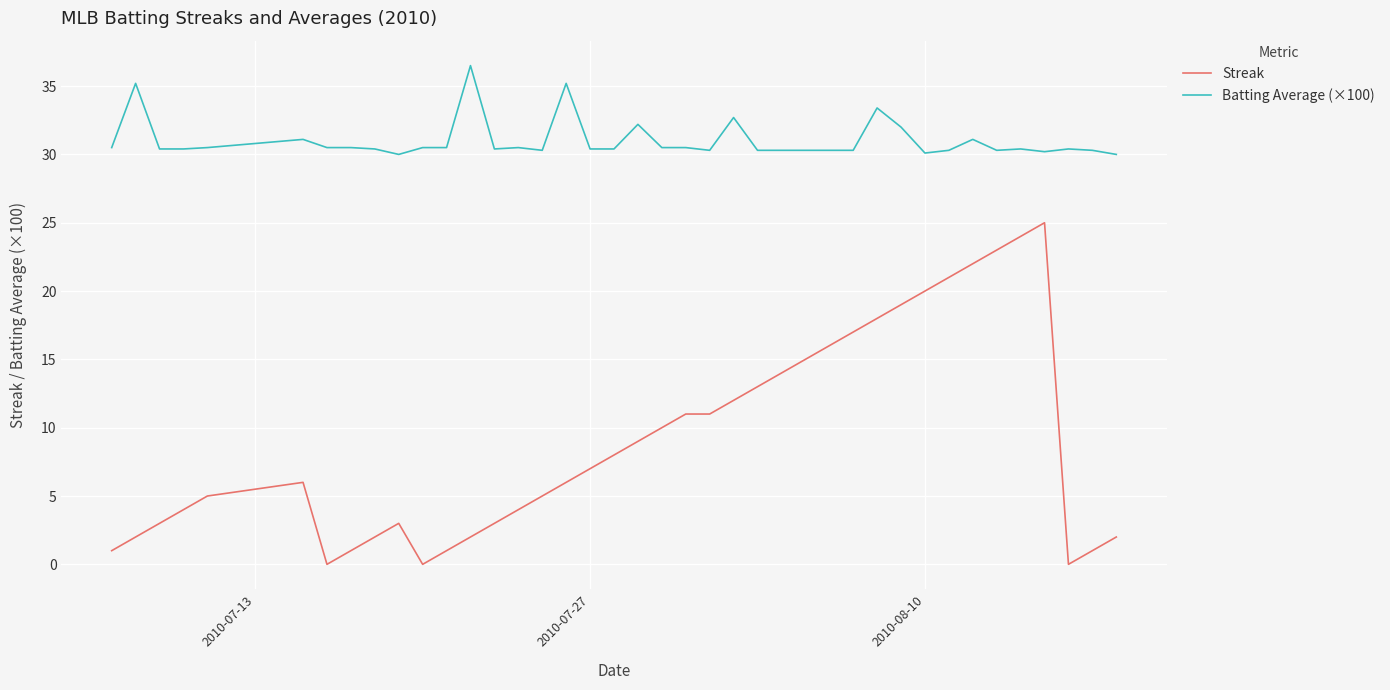

List the series in order of their peak value, lowest first.

Streak, Batting Average (×100)